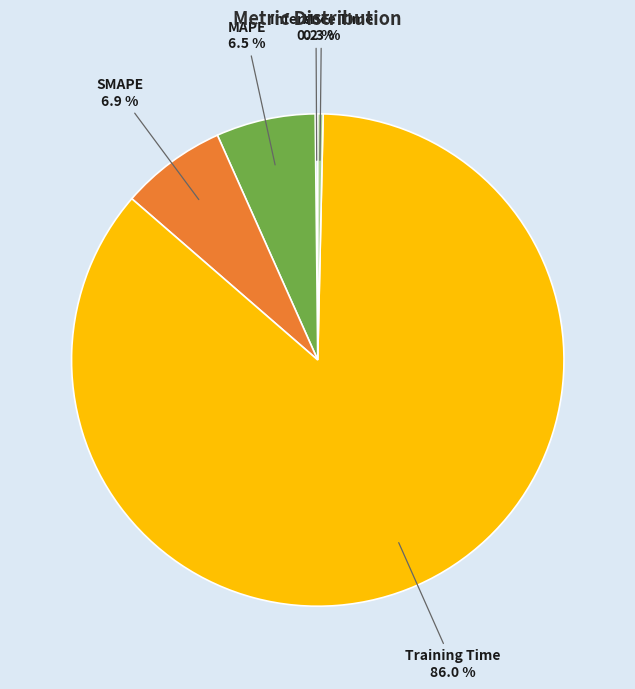

Is there any slice that represents more than half of the pie?

Yes